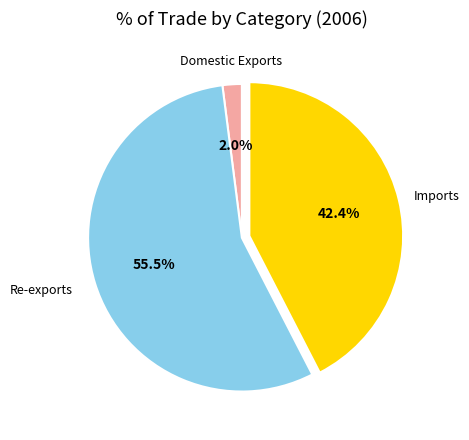

Does any single category account for the majority?

Yes